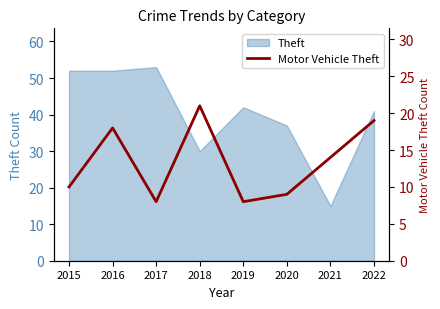

How many data points are less than 14?

4